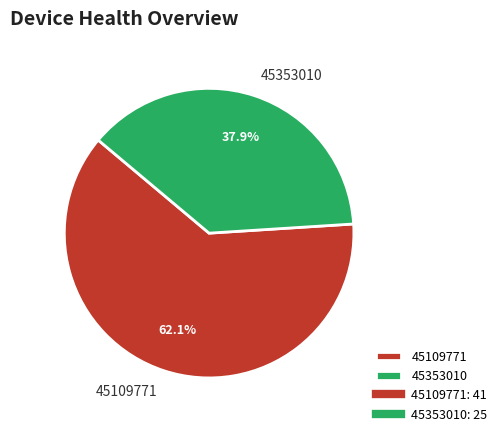

How many segments does this pie chart have?

2